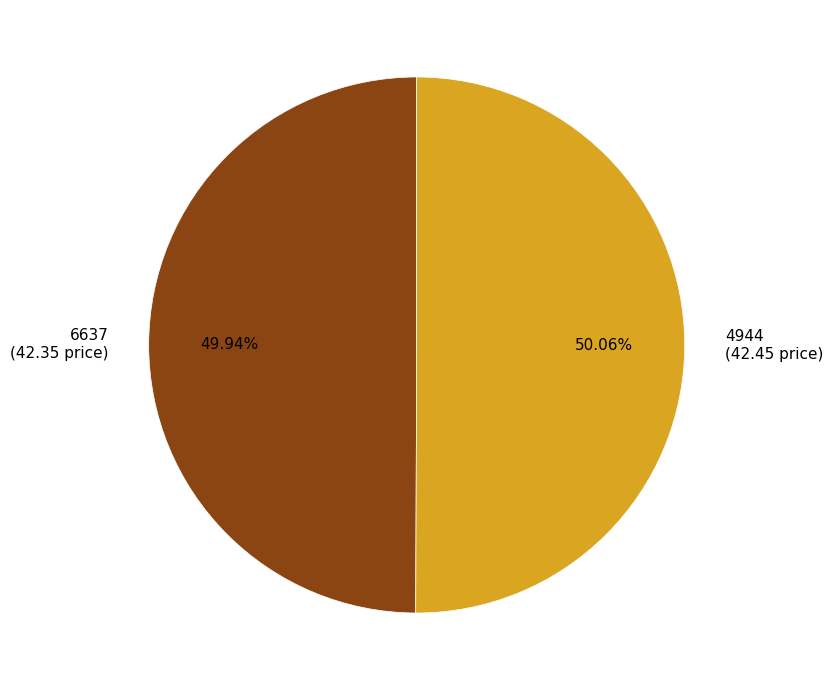

What is the ratio of the value at 4944 (42.45 price) to the value at 6637 (42.35 price)?

1.0